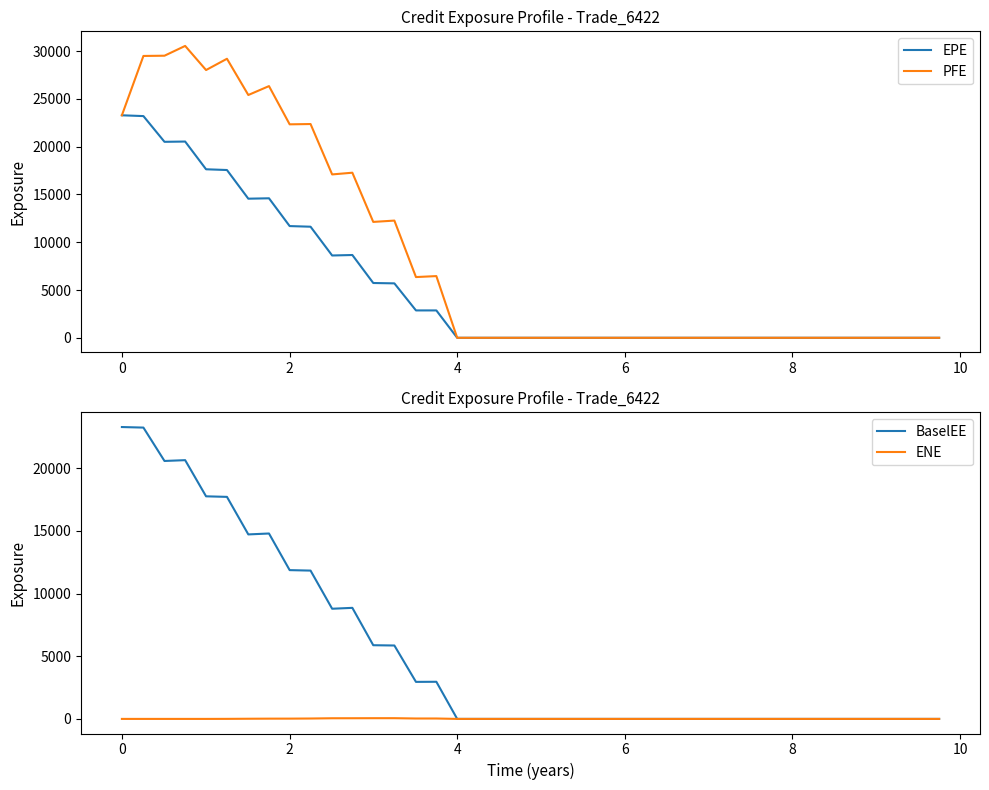

What is the sum of all BaselEE values?

211774.1